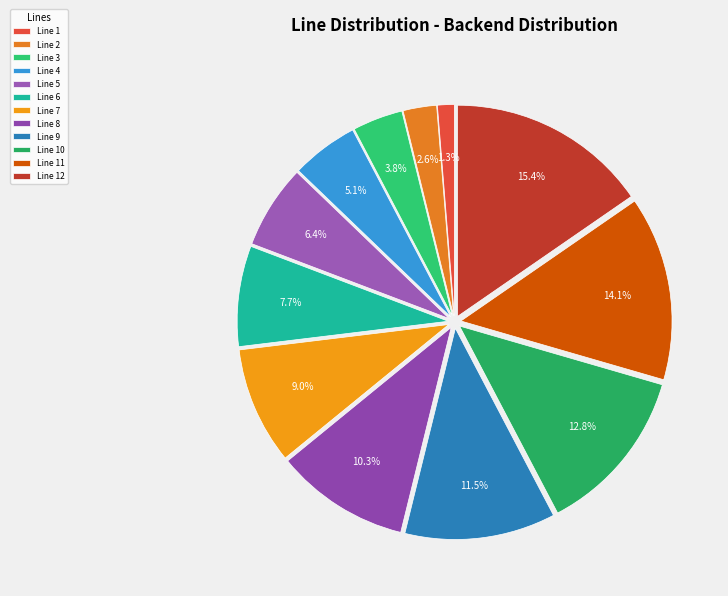

Combined, do Line 3 and Line 4 account for over 50%?

No